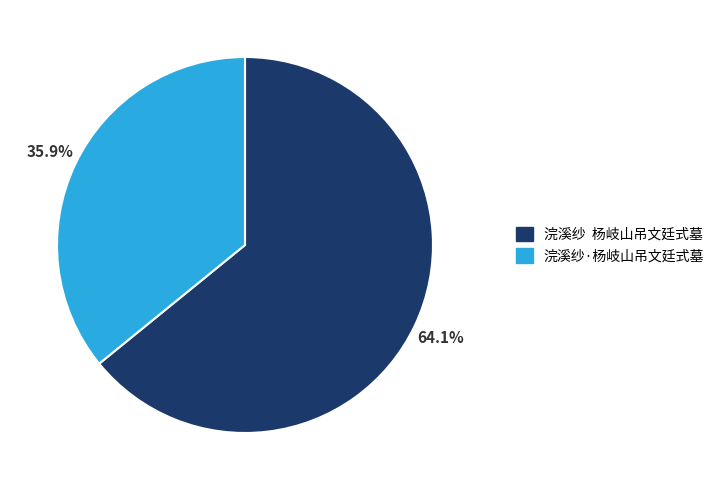

To the nearest percent, what is the difference between the largest and smallest slice percentages?

28%